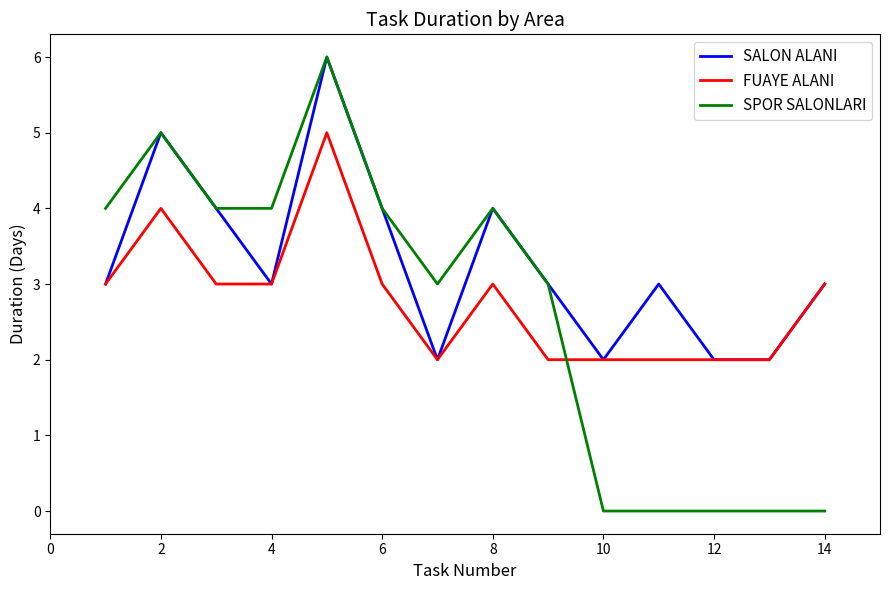

True or false: SALON ALANI has more than 2 points higher than both neighbors.

True